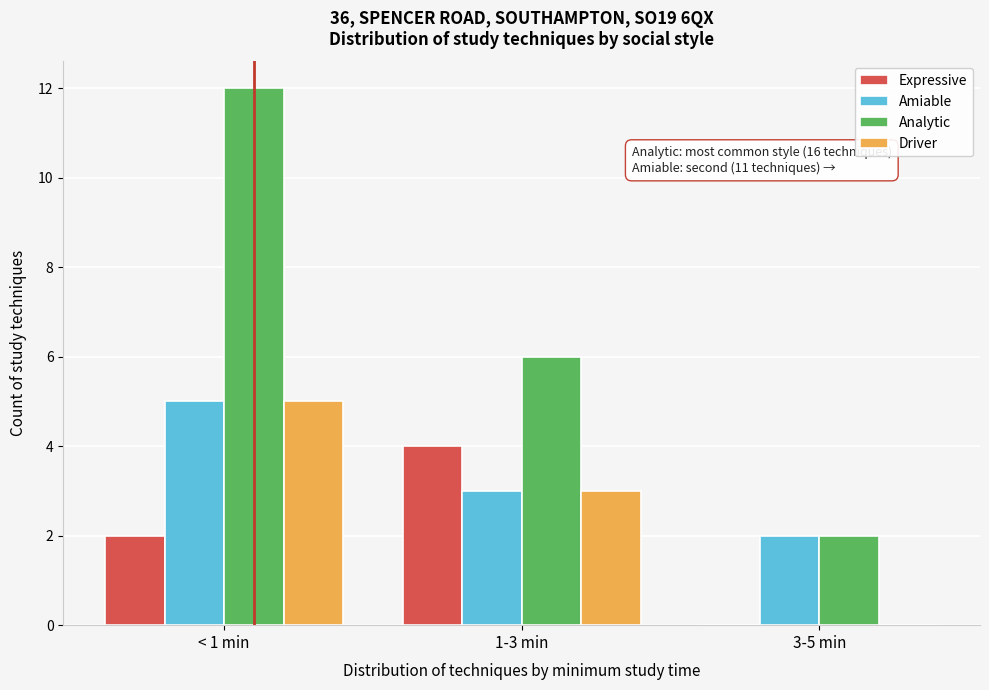

Reading right to left, what are all the values shown in this chart?

Expressive: 3-5 min=0	1-3 min=4	< 1 min=2
Amiable: 3-5 min=2	1-3 min=3	< 1 min=5
Analytic: 3-5 min=2	1-3 min=6	< 1 min=12
Driver: 3-5 min=0	1-3 min=3	< 1 min=5